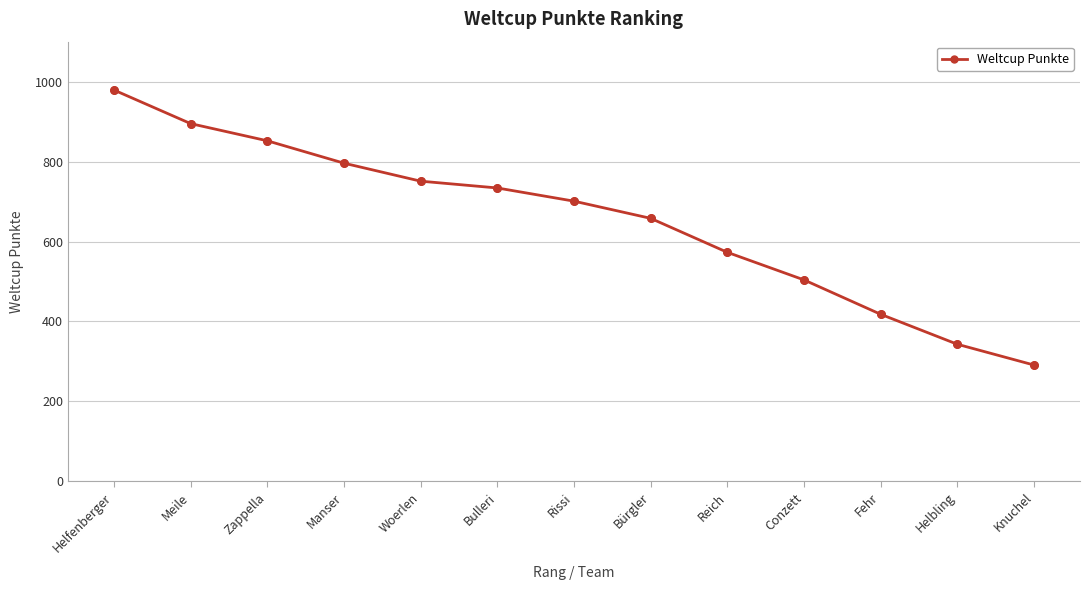

Between Bürgler and Meile, which is larger?

Meile